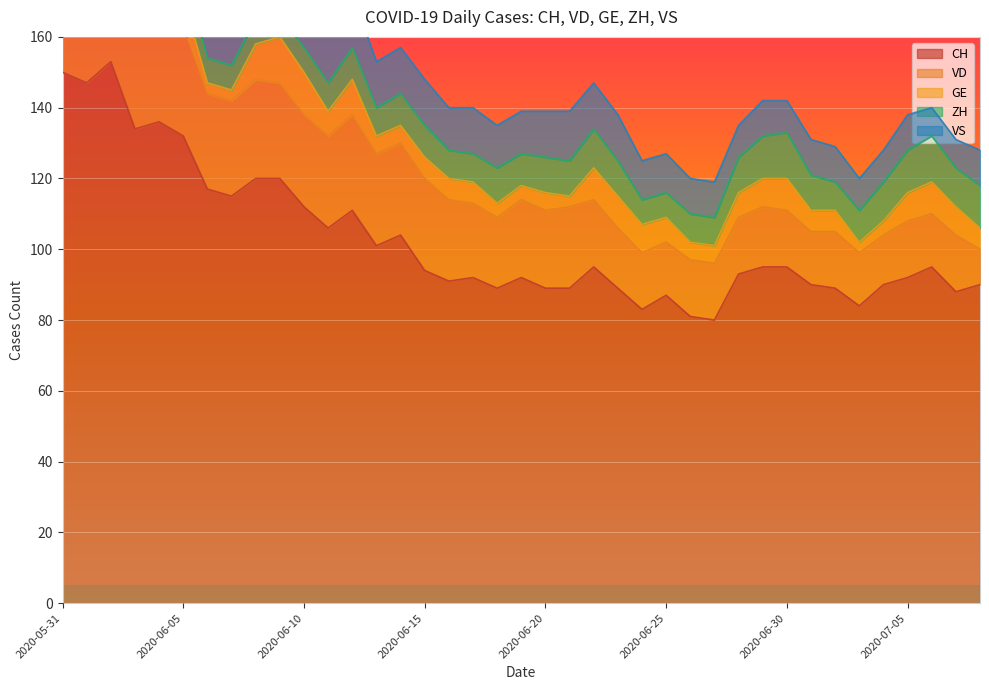

What is the value of the CH point at the 17th from the left?

91